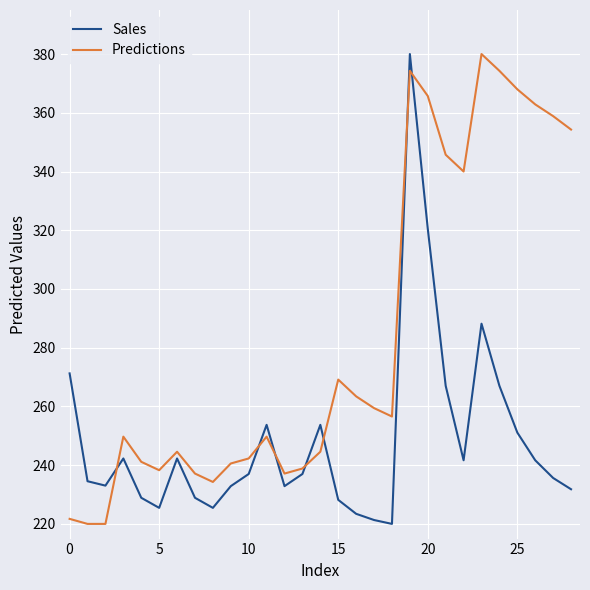

Which series ends up on top after the final intersection of Sales and Predictions?

Predictions